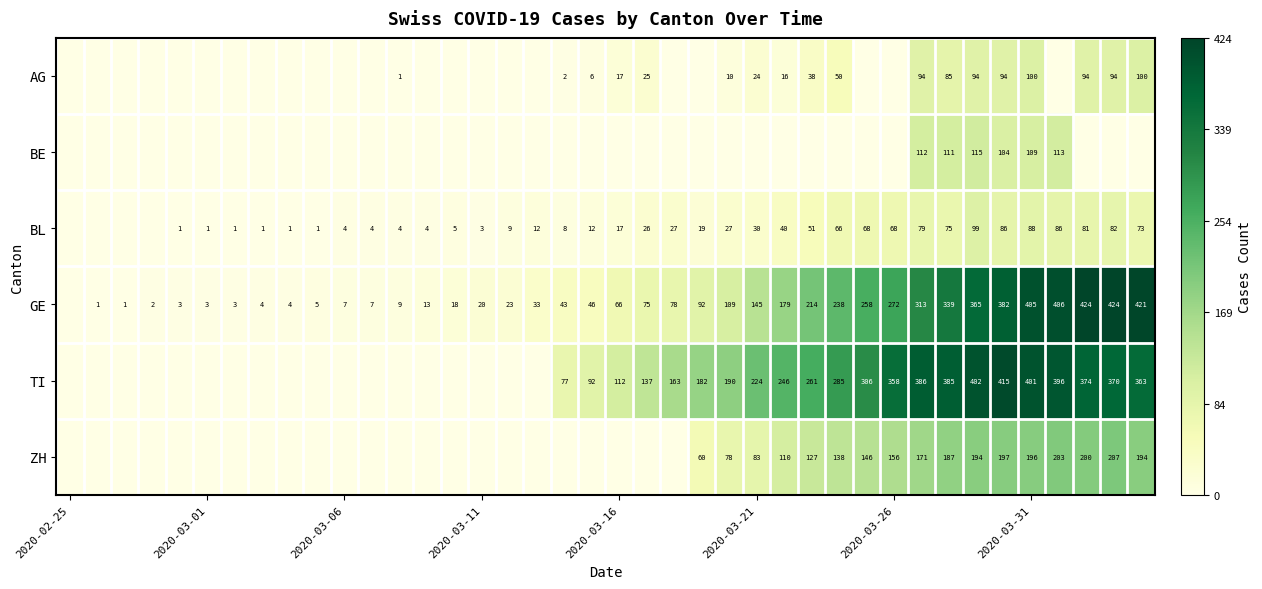

Is it true that BL equals 27 at 2020-03-16?

False